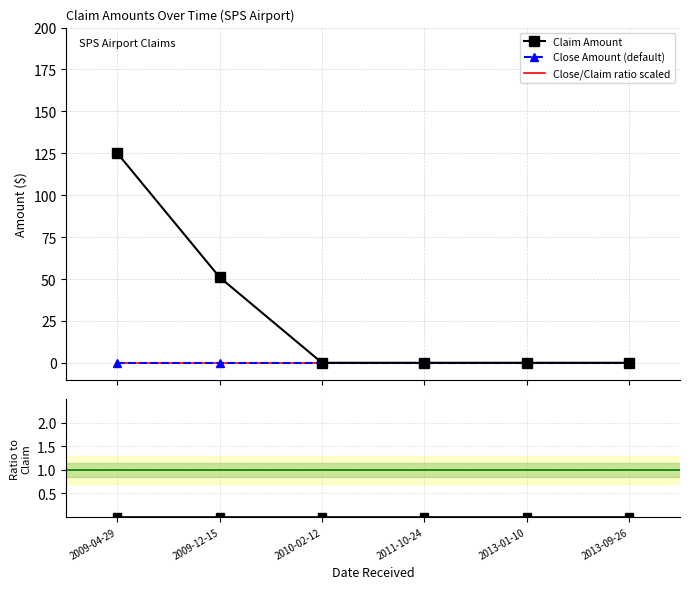

What position from the right is 2009-12-15?

5